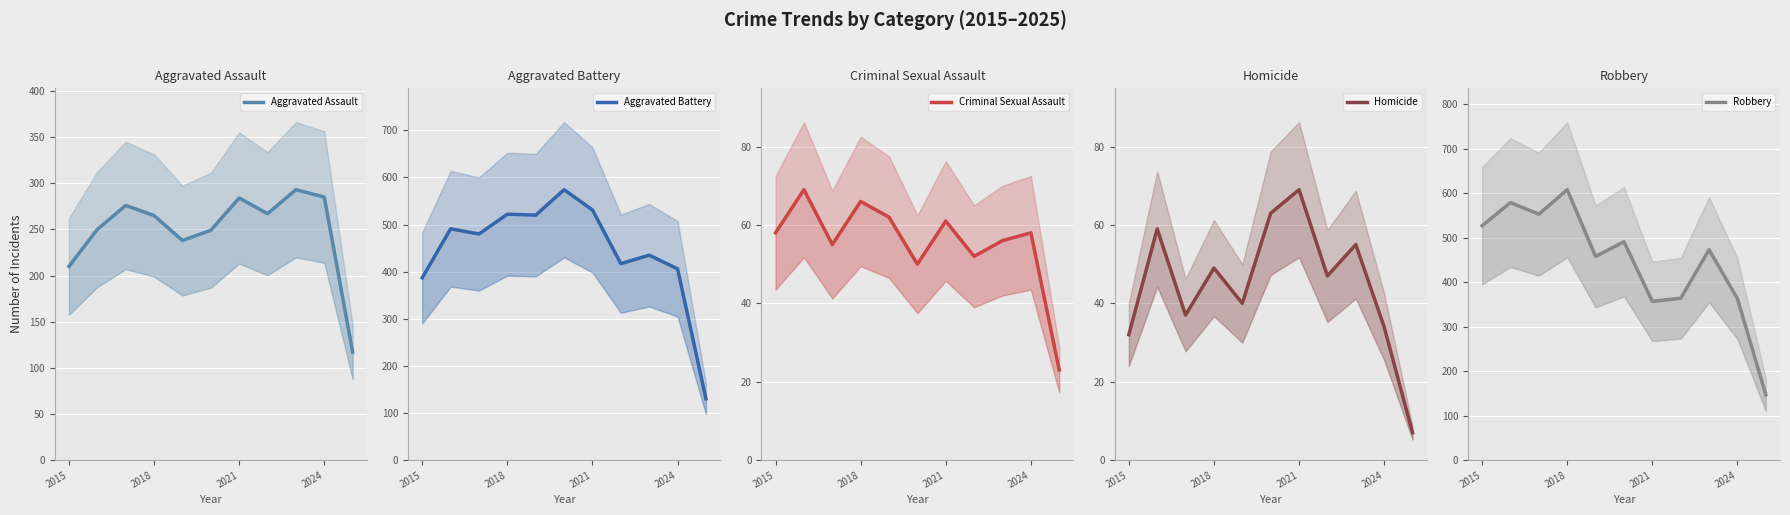

At how many categories does at least one series exceed 447?

8